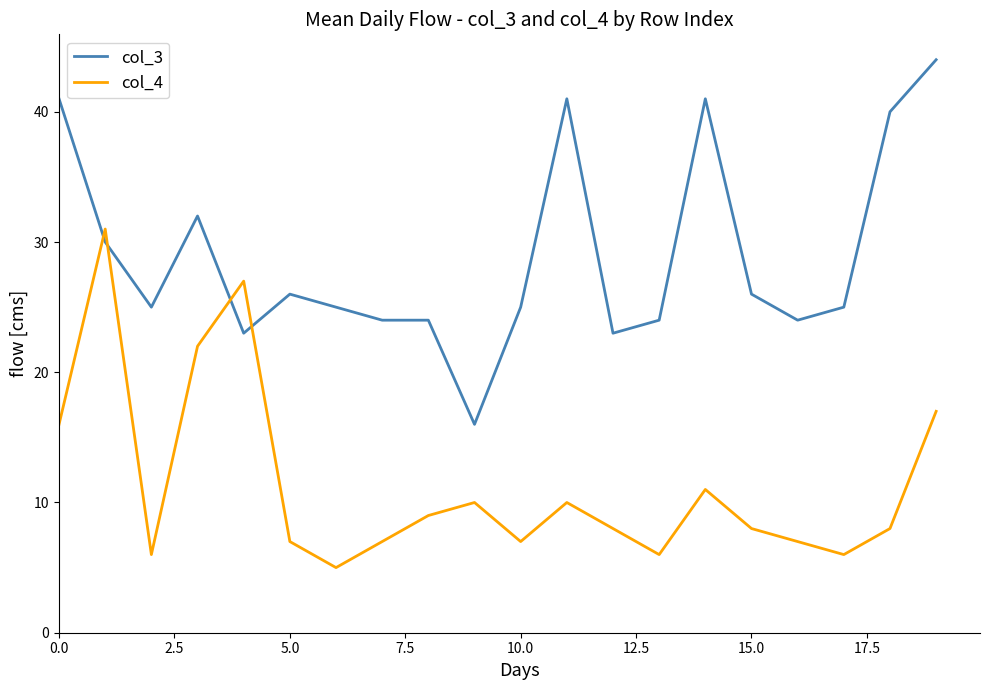

Which series has the largest total across all categories?

col_3